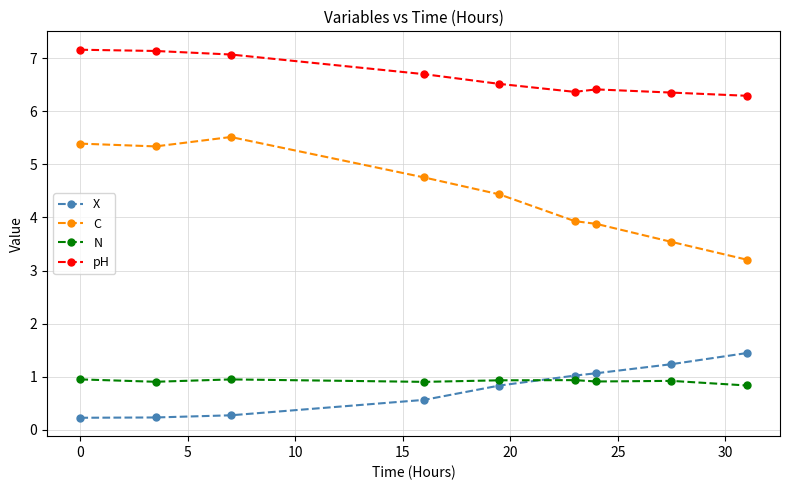

What is the lowest value of the pH series?

6.3